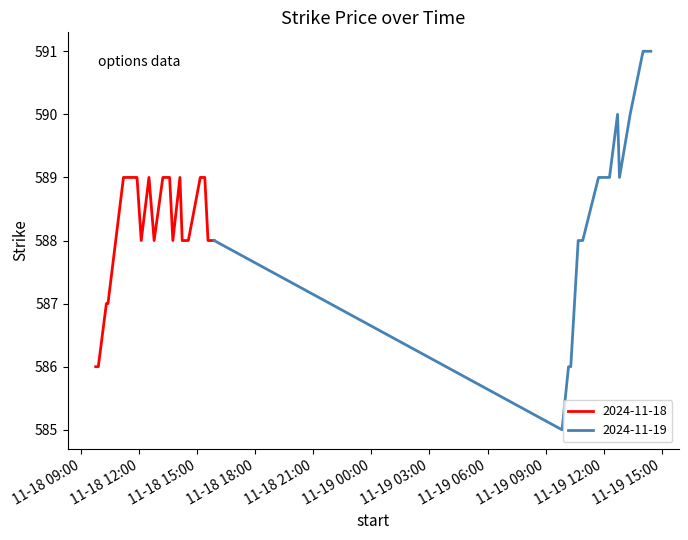

Read the value at 2024-11-19 11:44:00.

589